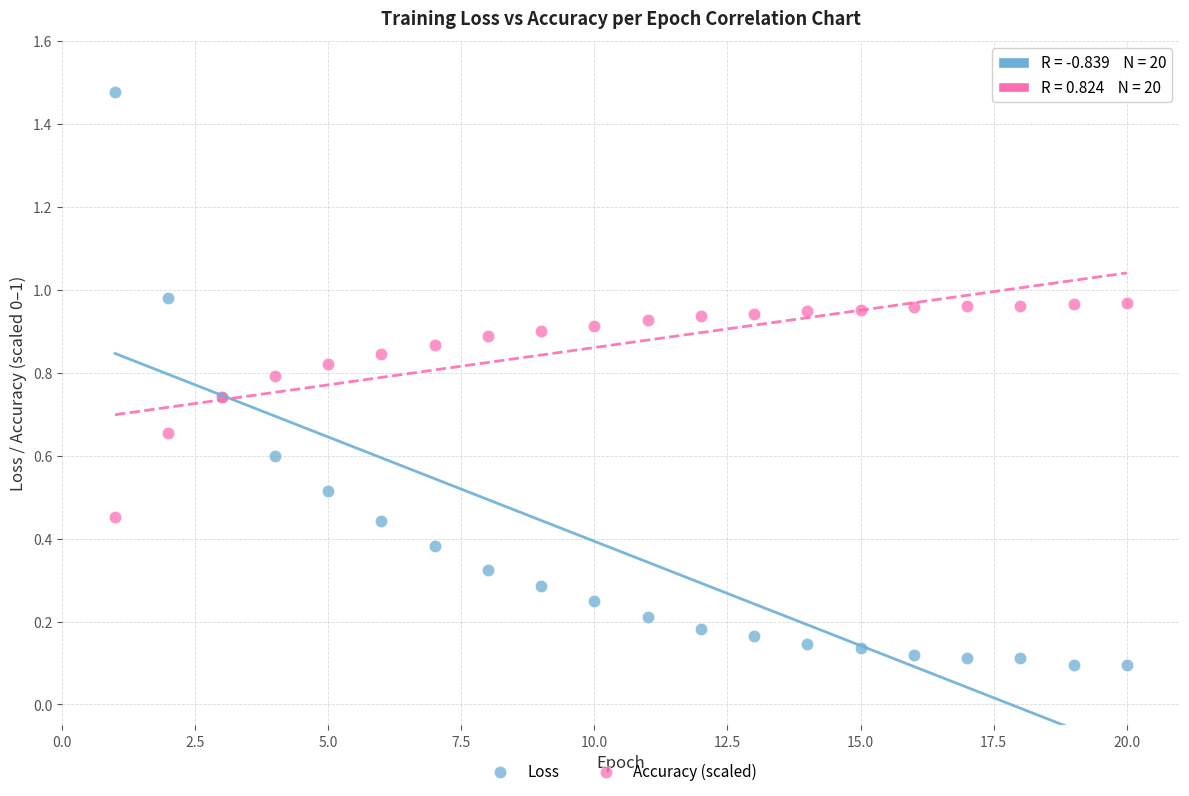

What are all the series names shown in the legend?

Loss, Accuracy (scaled)